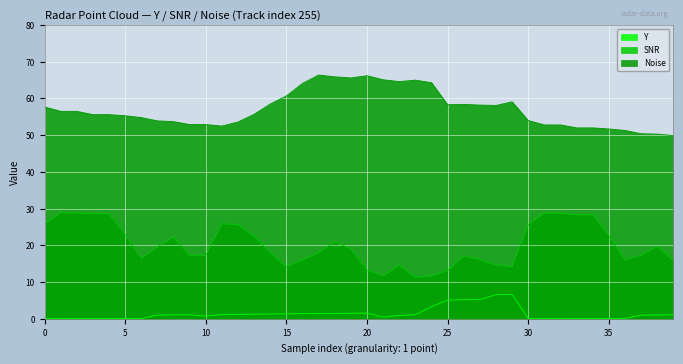

At 5, list the series in order from largest to smallest.

Noise, SNR, Y